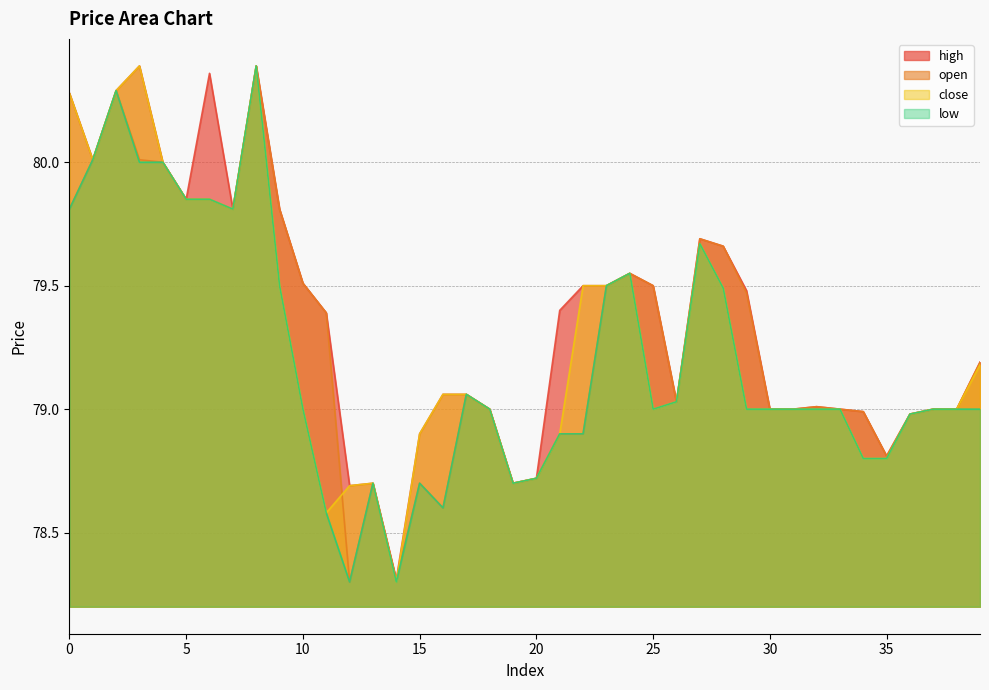

How many interior local peaks does the low series have?

7